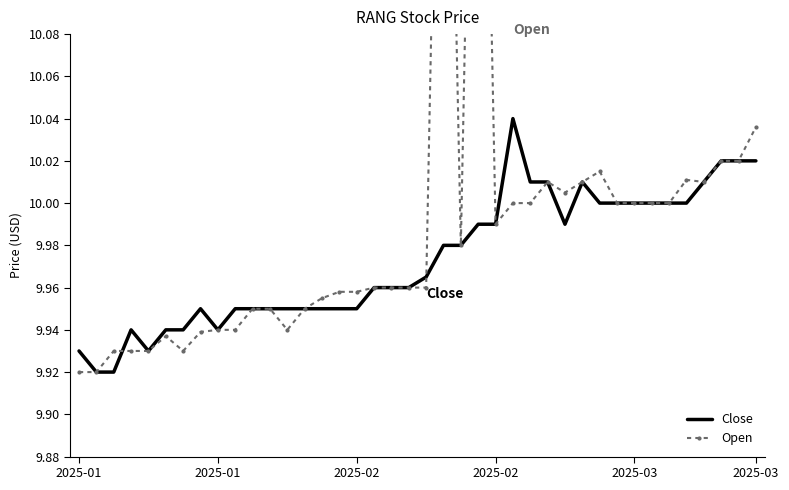

What is the sum of the Close values at 33 and 2025-01?

19.9